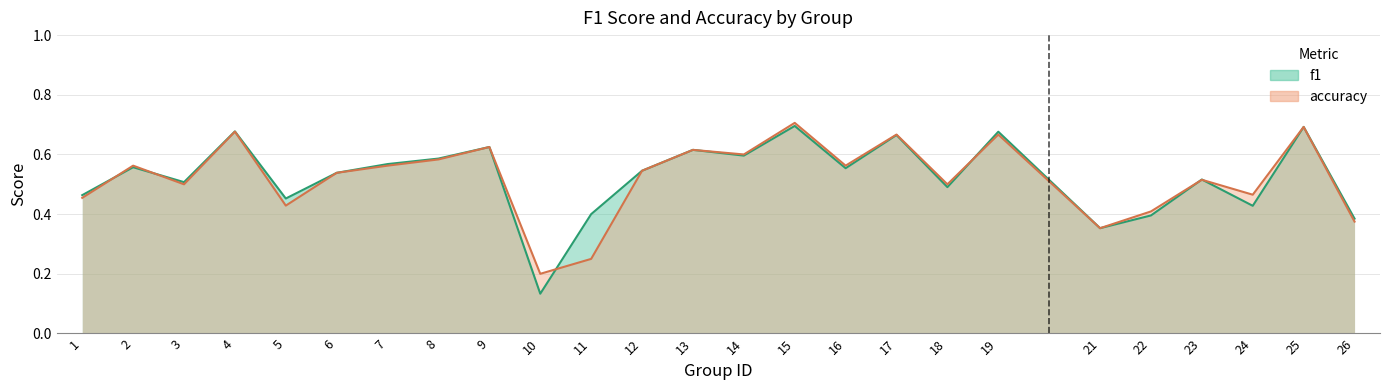

What is the difference between the accuracy values at 16 and 18?

0.1